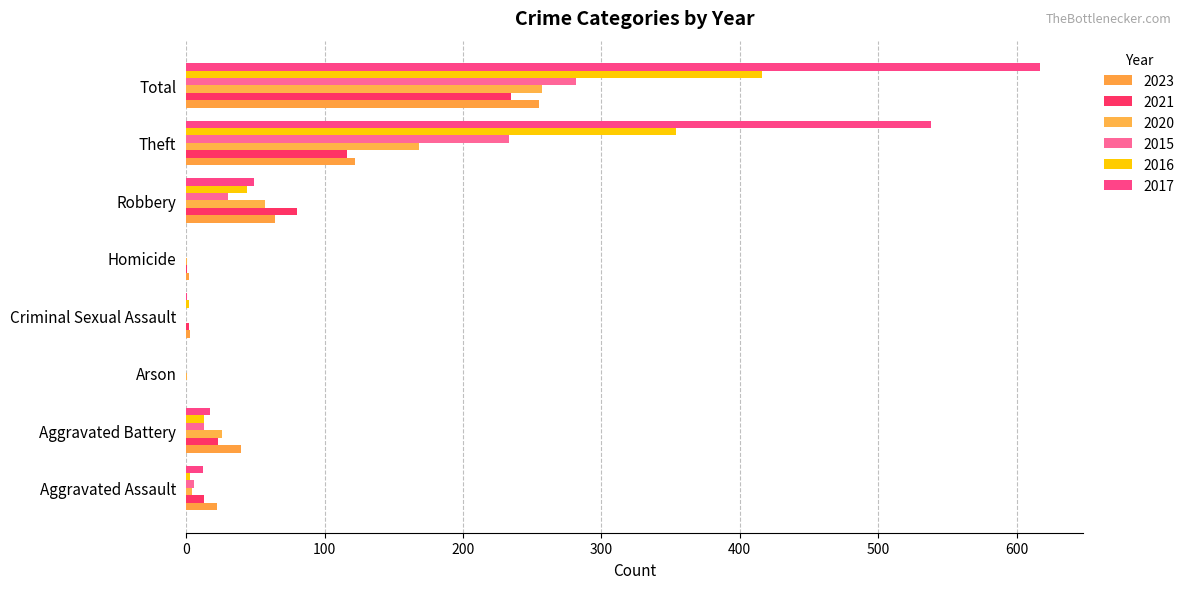

Reading left to right, list all the values displayed in this chart.

2023: 22	40	0	3	2	64	122	255
2021: 13	23	0	2	1	80	116	235
2020: 4	26	1	0	1	57	168	257
2015: 6	13	0	0	0	30	233	282
2016: 3	13	0	2	0	44	354	416
2017: 12	17	0	1	0	49	538	617